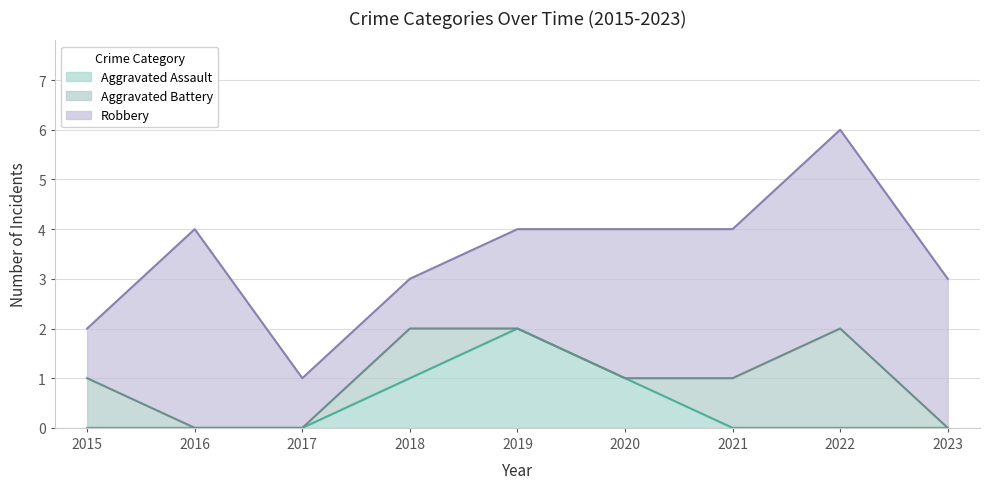

Rank the series by their maximum value, from highest to lowest.

Robbery, Aggravated Assault, Aggravated Battery